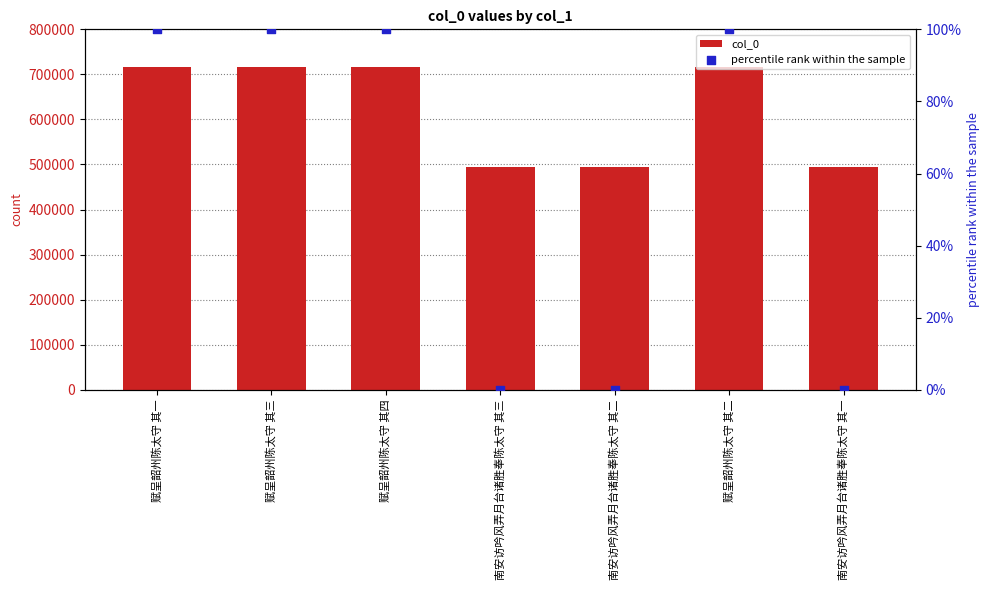

Is the value of percentile rank within the sample at 赋呈韶州陈太守 其二 greater than the value of col_0 at 赋呈韶州陈太守 其一?

No